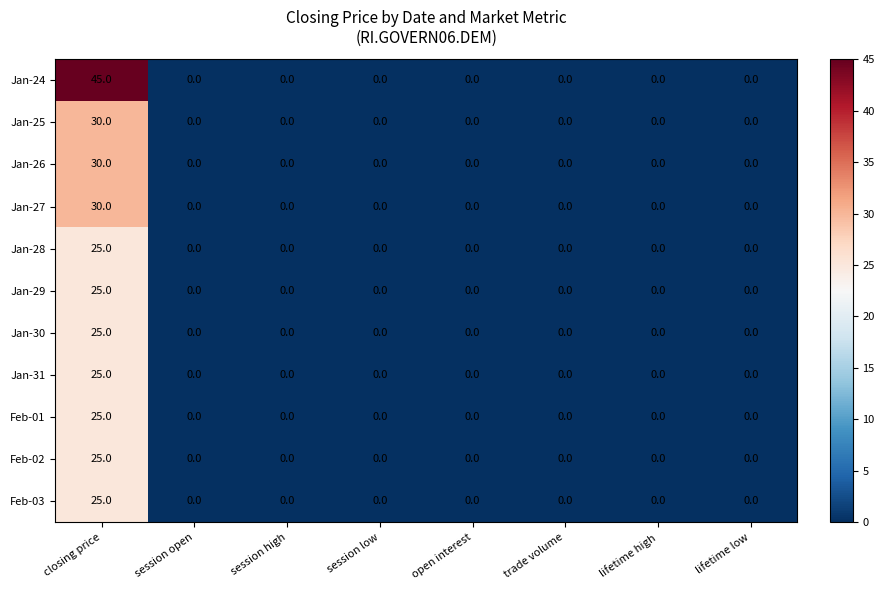

Is it true that Feb-01 equals -11 at session high?

False